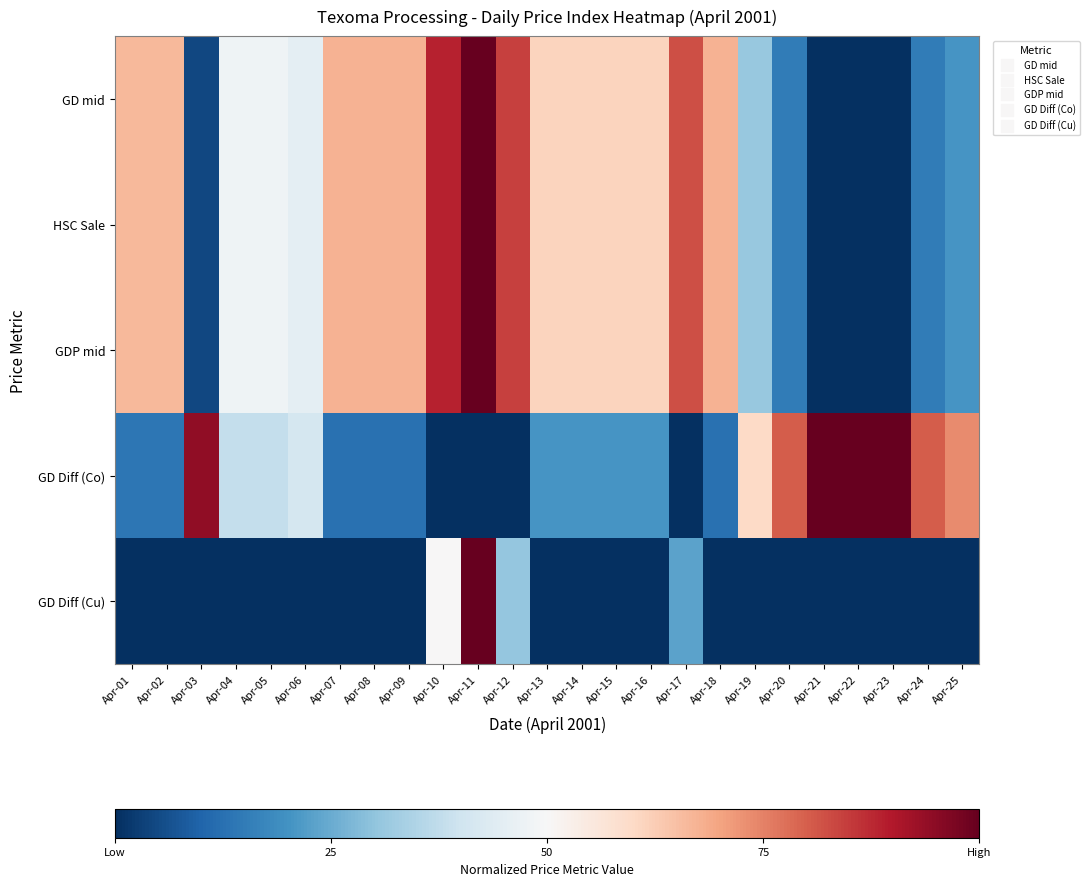

Which series changed the most between Apr-01 and Apr-07?

GD Diff (Co)